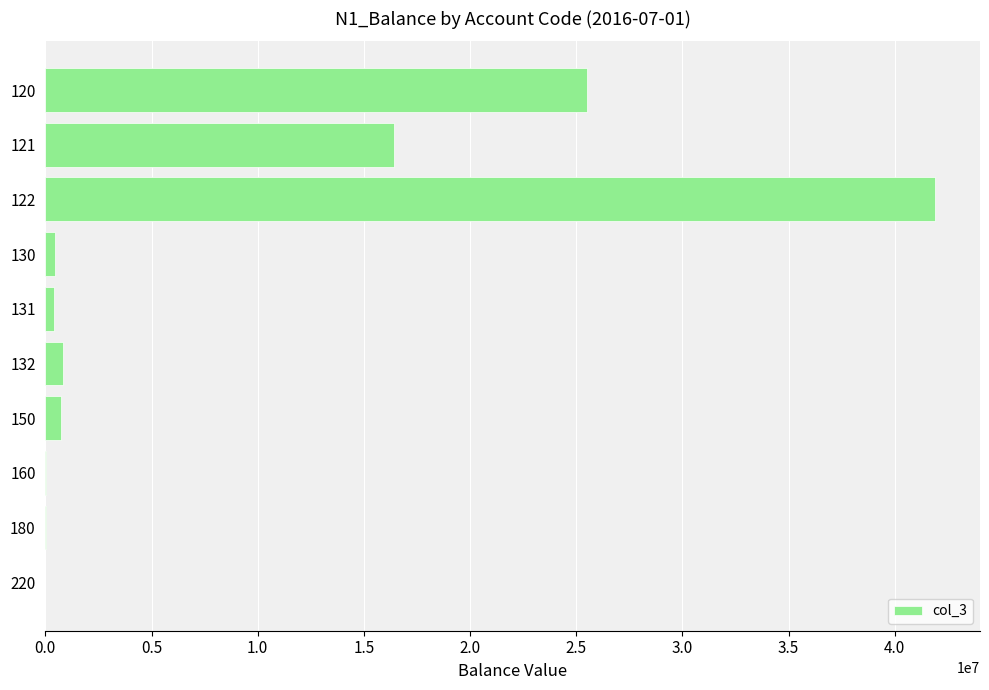

The value at 121 is 16431923.6. True or false?

True